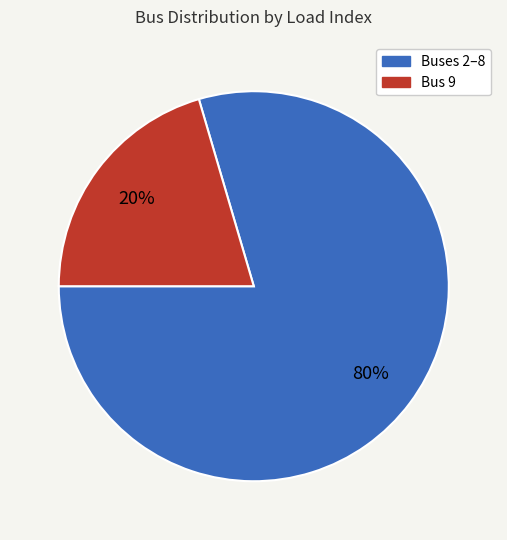

Does any single category account for the majority?

Yes